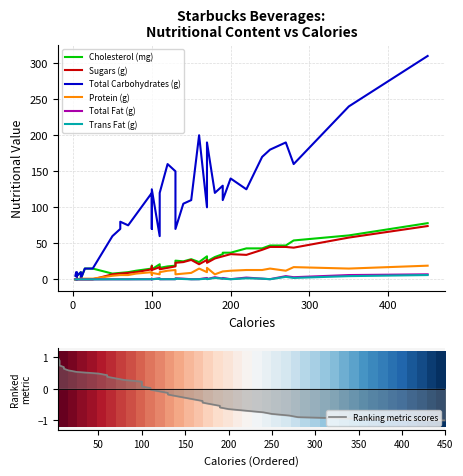

True or false: Sugars (g) has a value of -39.3 at 18.

False